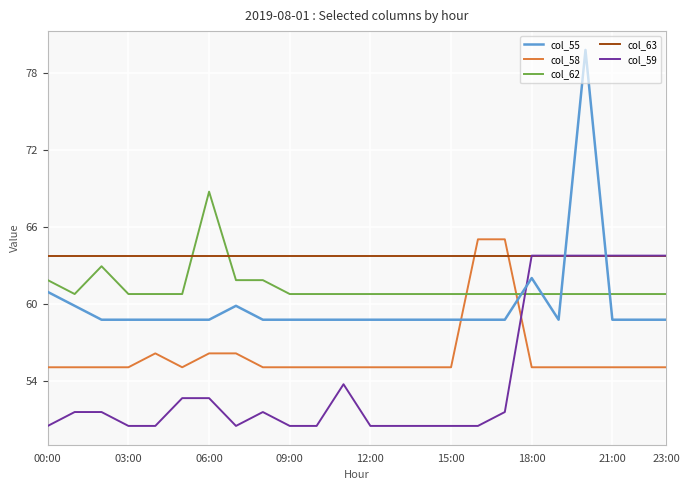

How many lines are shown in the chart?

5